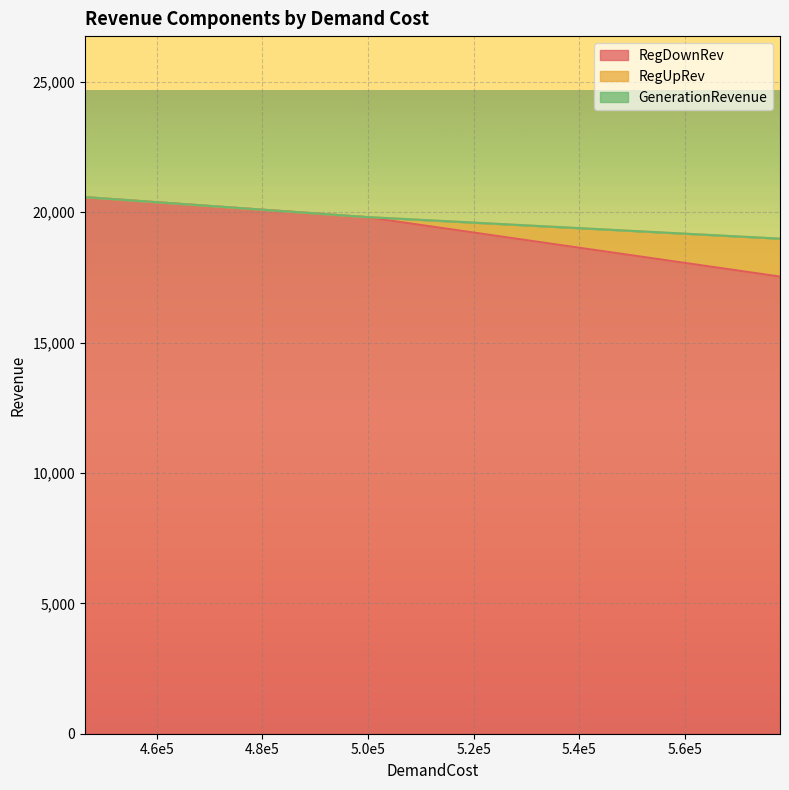

At which category does the chart reach its peak across all series?

446342.72969621775